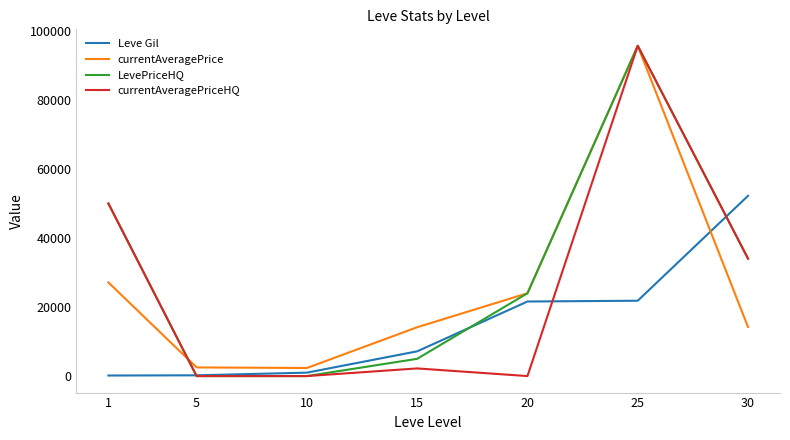

Is the value of currentAveragePriceHQ at 20 greater than the value of currentAveragePrice at 20?

No